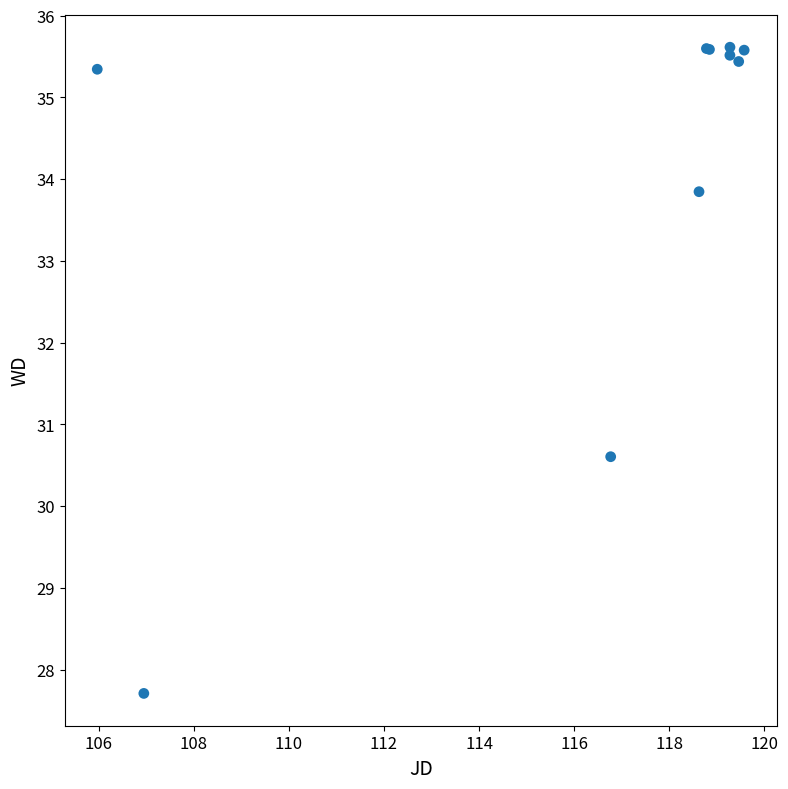

What Y value in the scatter plot is closest to 31?

30.6